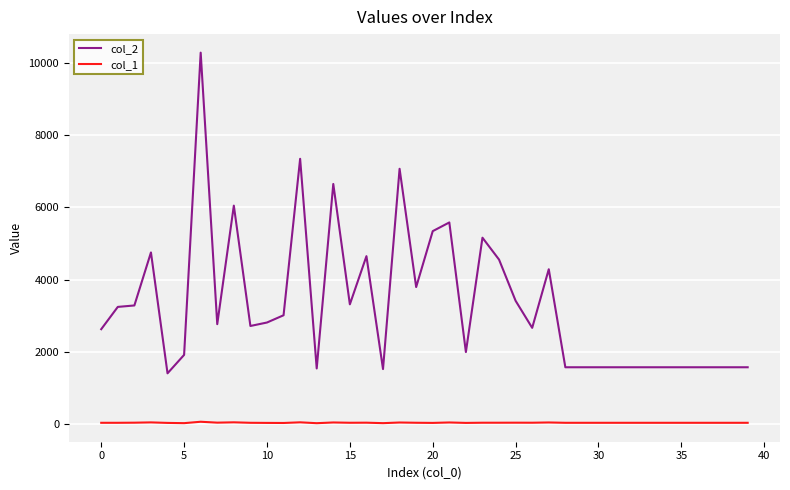

Rank the series by their average value, from highest to lowest.

col_2, col_1